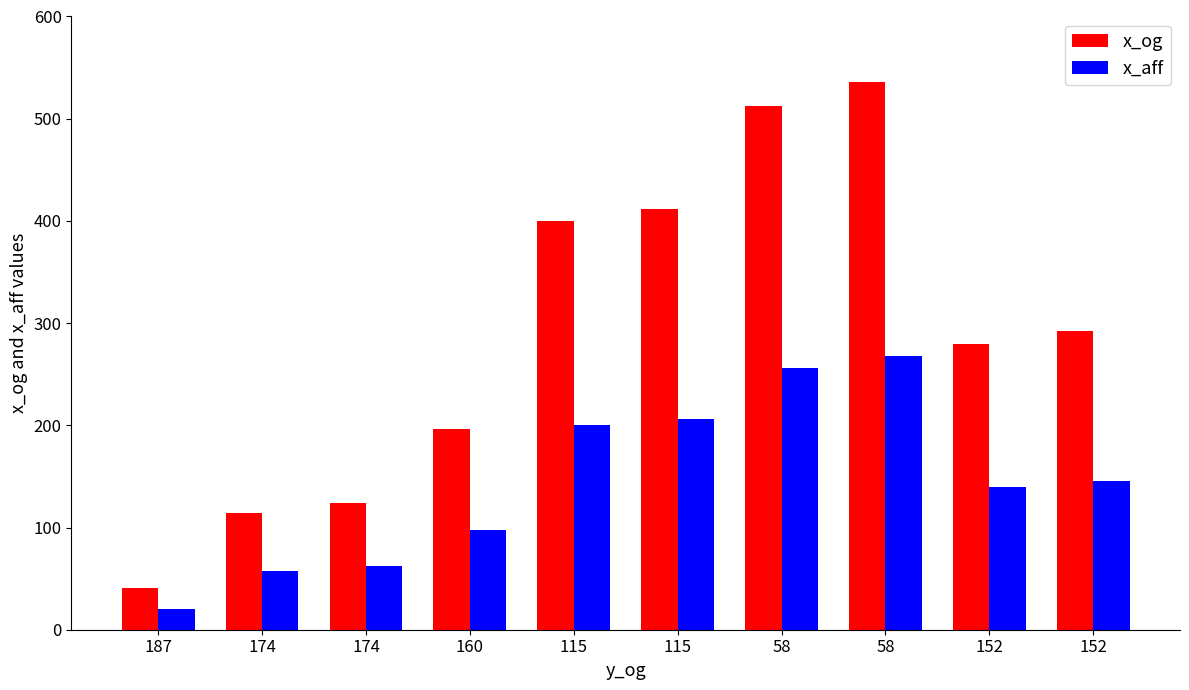

At which category does the chart reach its minimum across all series?

187